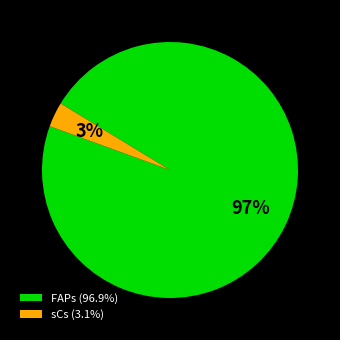

Do sCs (3.1%) and FAPs (96.9%) together represent more than half of the pie?

Yes